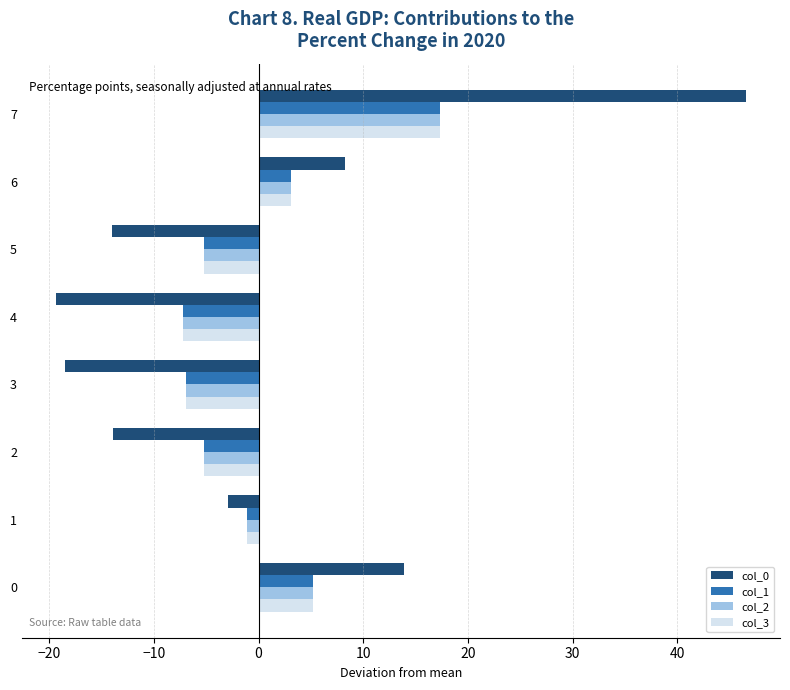

True or false: col_1 has a value of 10.9 at 7.

False